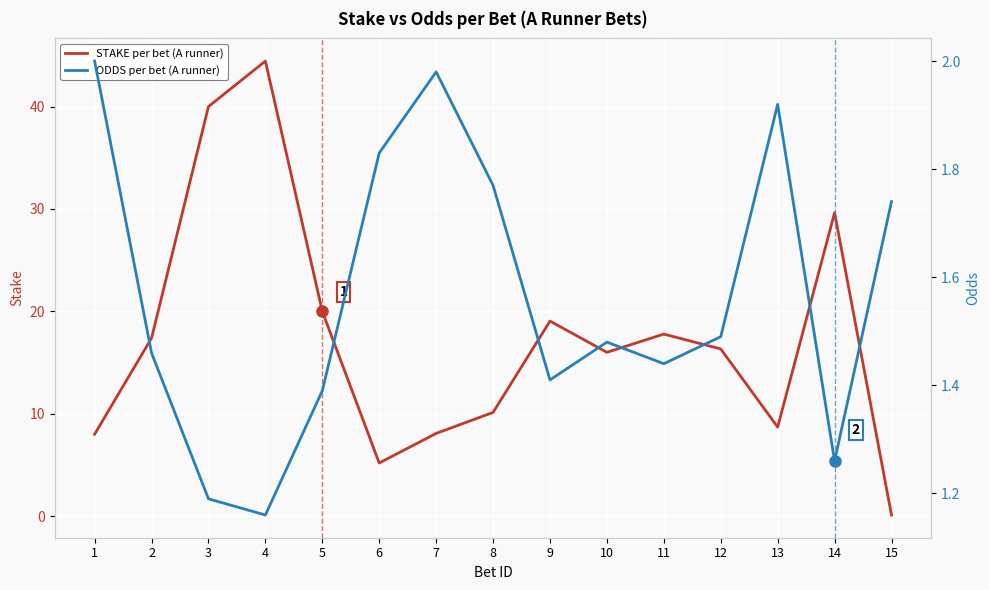

What is the maximum value for ODDS per bet (A runner)?

2.0